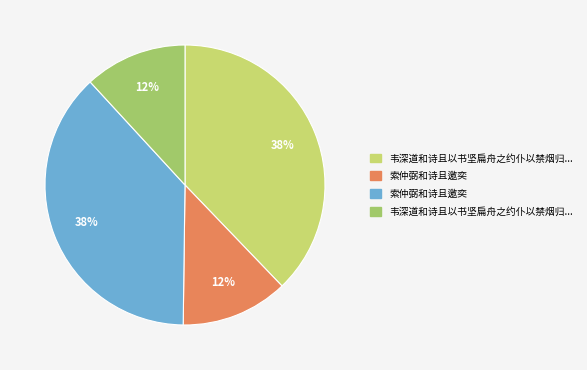

Is there a majority slice in this chart?

No